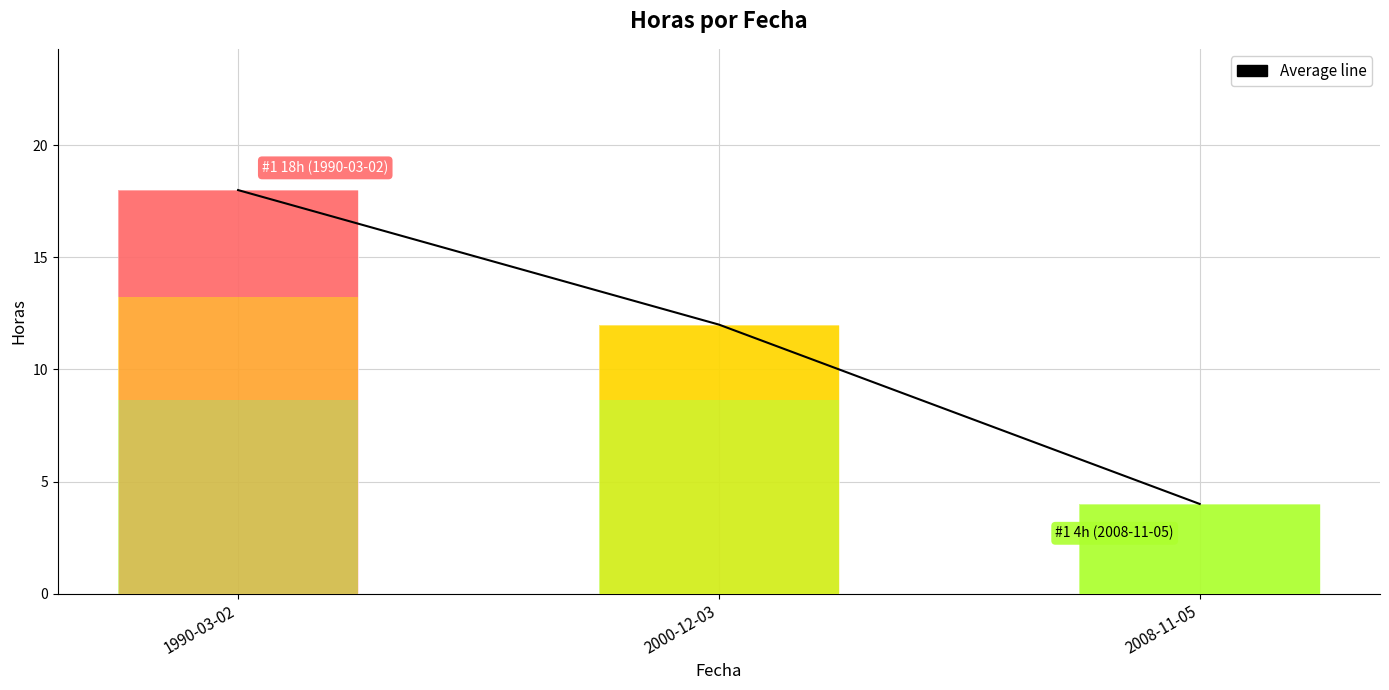

What is the greatest value displayed?

18